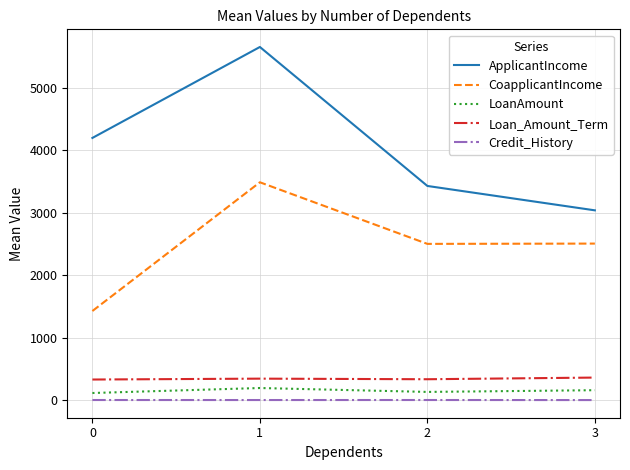

True or false: ApplicantIncome and CoapplicantIncome intersect in this chart.

False